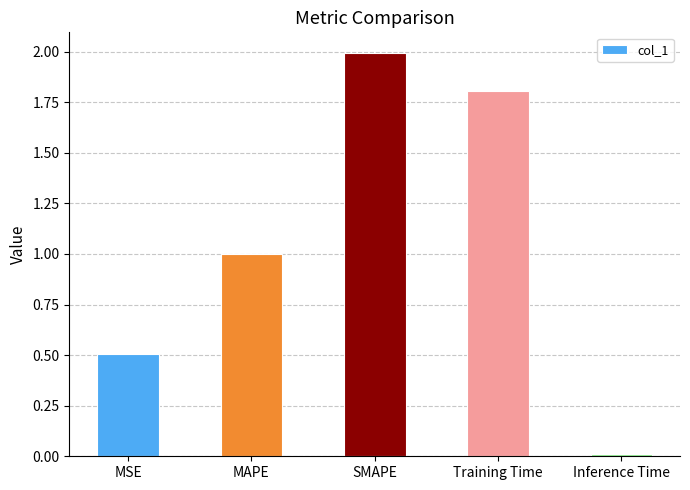

At which category does the chart reach its peak across all series?

SMAPE